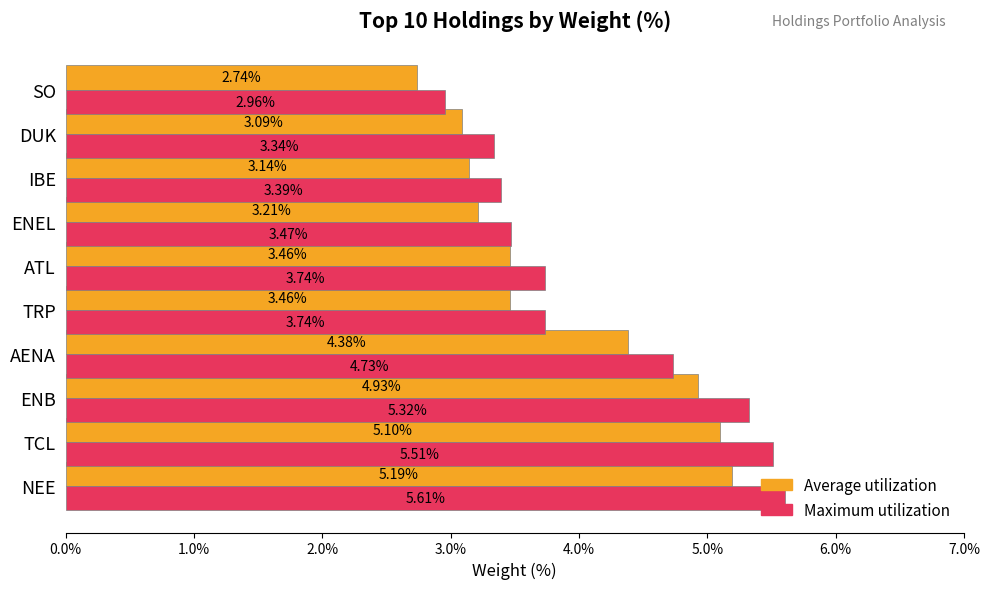

What is the difference between the Average utilization values at AENA and SO?

1.6